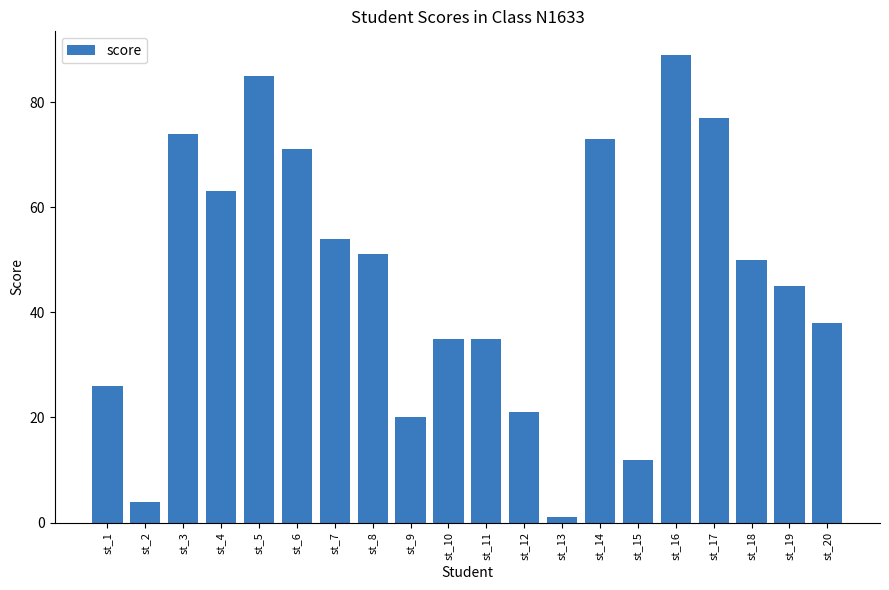

What is the value of the 14th bar from the left?

73